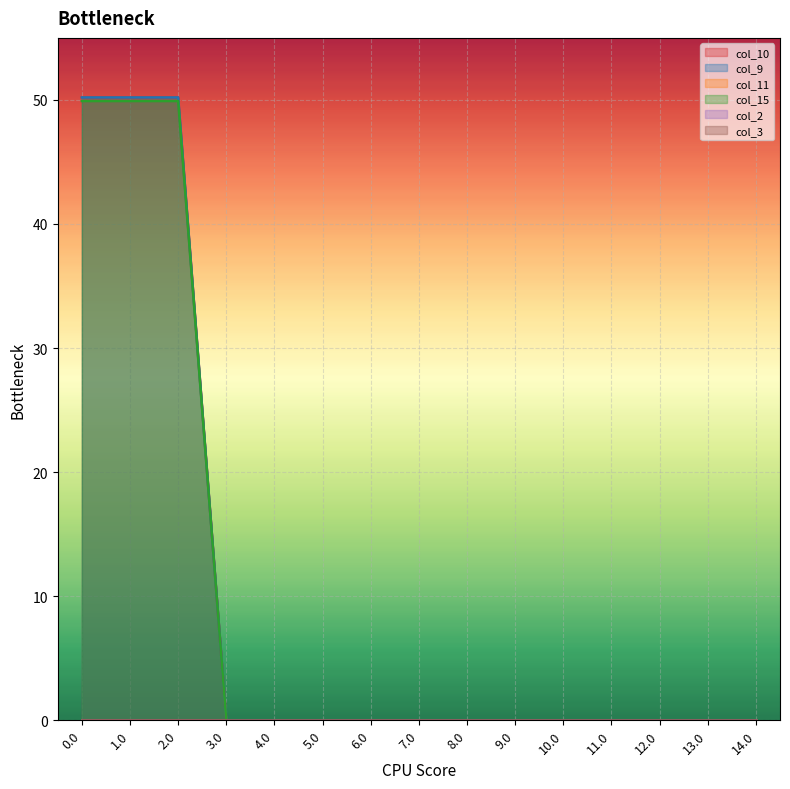

Which has a higher value, 9.0 or 6.0?

9.0